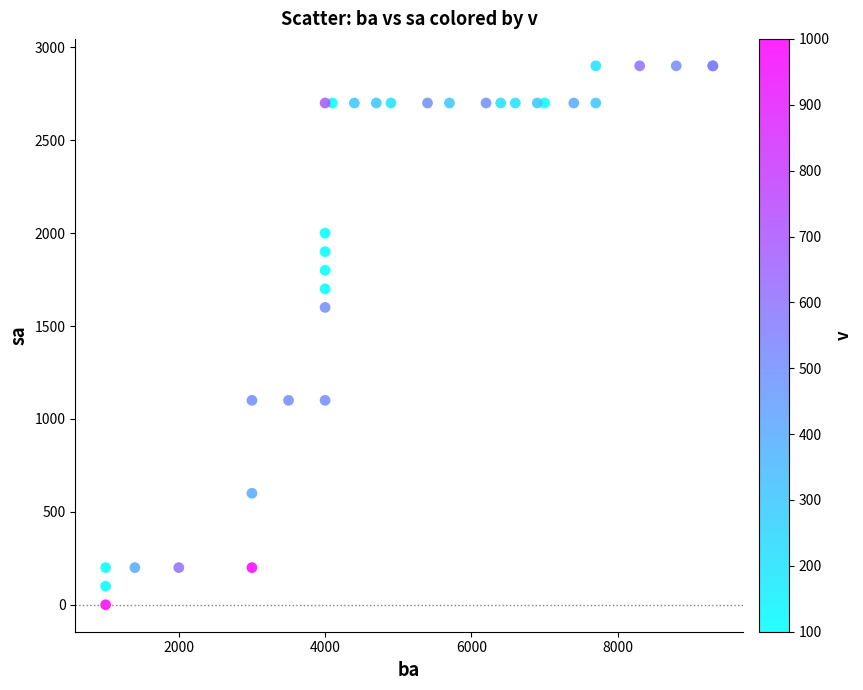

What Y value in the scatter plot is closest to 1450?

1600